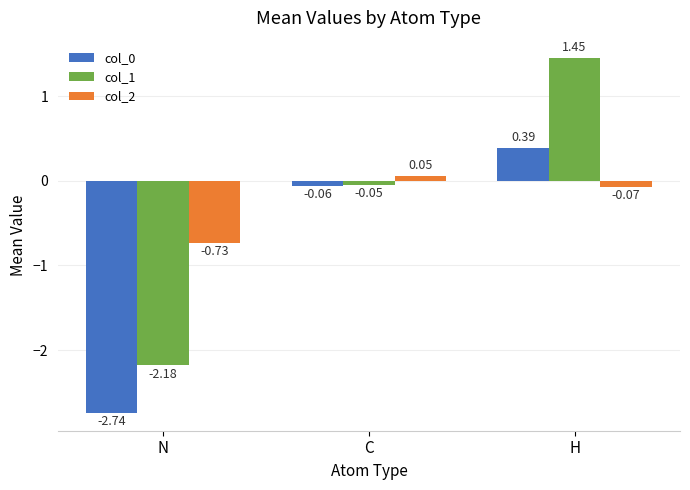

How many bars are there in total?

9